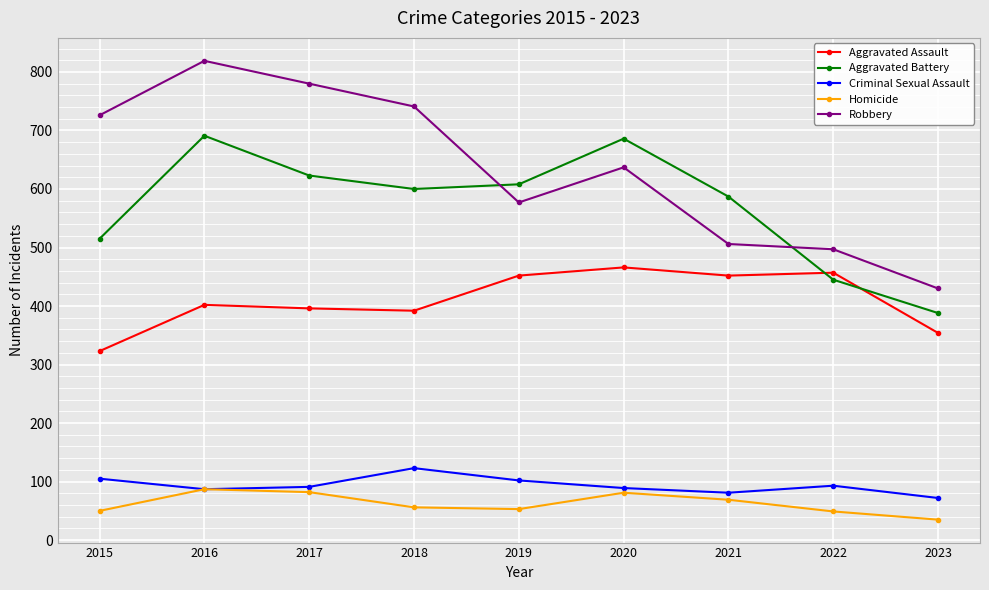

How many values in the Aggravated Battery series are below 600?

4